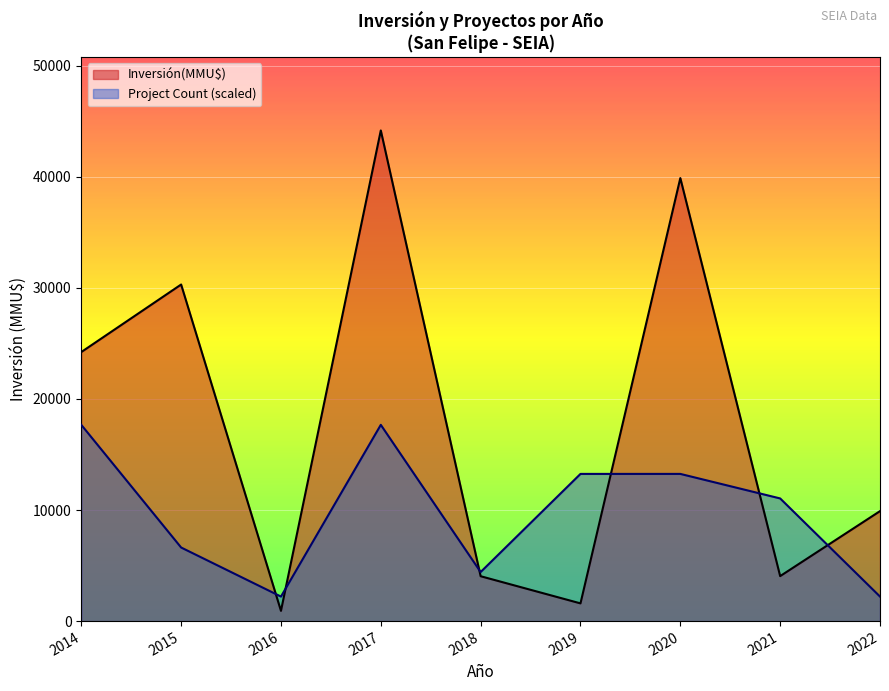

What is the highest value of the Project Count (scaled) series?

17667.6